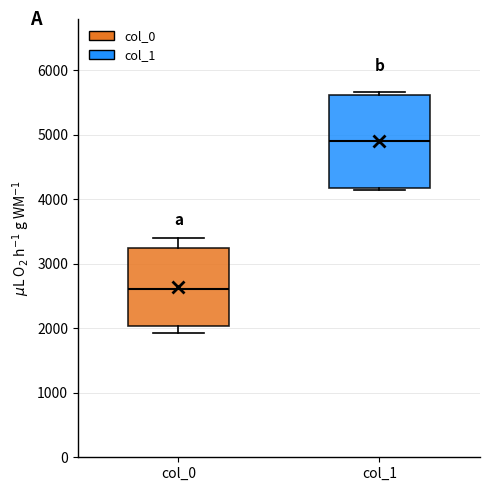

Reading left to right, read every box against the y-axis: the position of its median line, the range the box covers, and the ends of its whiskers. The values are not printed on the chart, so give them approximately, as read against the axis.

col_0: median 2600, box 2000 to 3200, whiskers 1900 to 3400
col_1: median 4900, box 4200 to 5600, whiskers 4100 to 5700